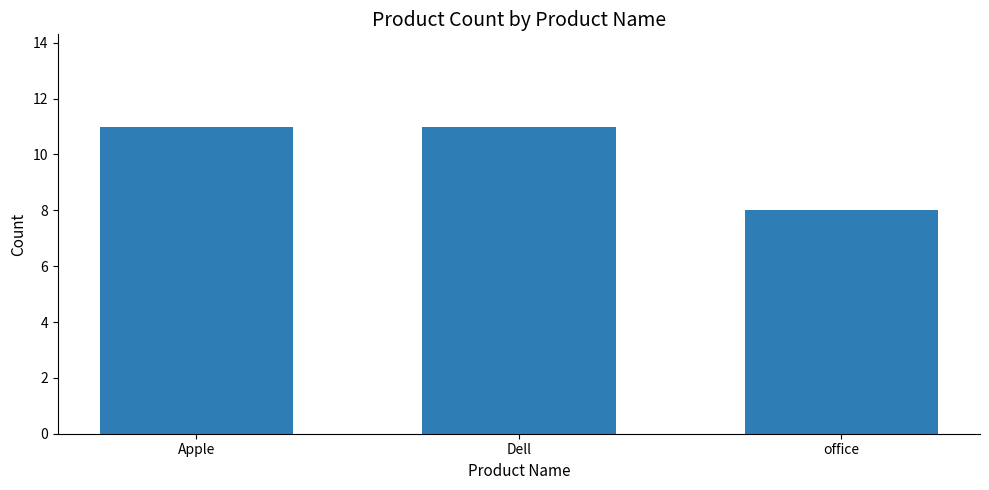

What is the average value?

10